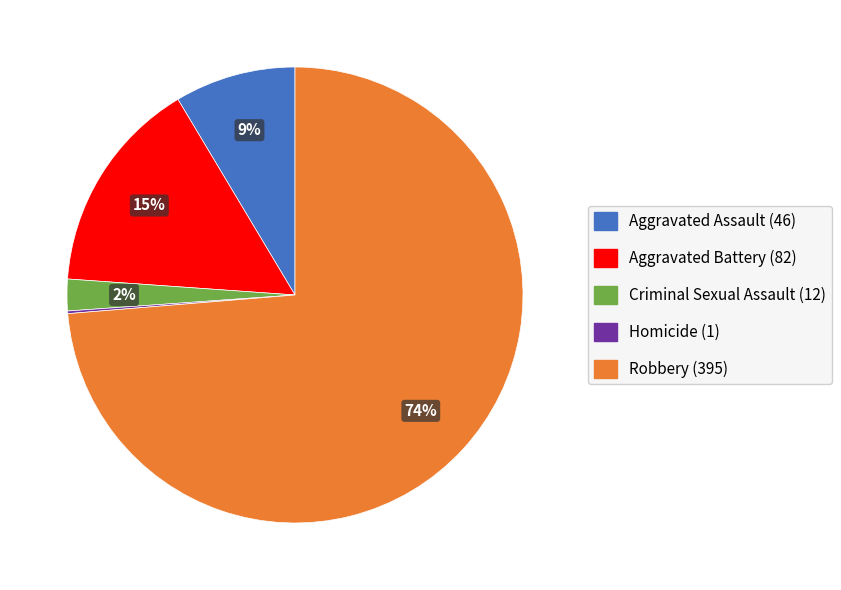

To the nearest percent, what is the difference between the largest and smallest slice percentages?

74%